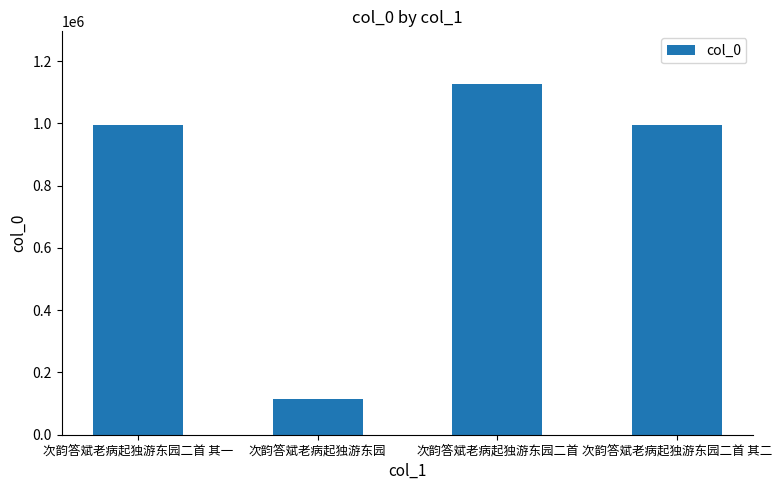

What is the change in value from 次韵答斌老病起独游东园 to 次韵答斌老病起独游东园二首?

+1011893